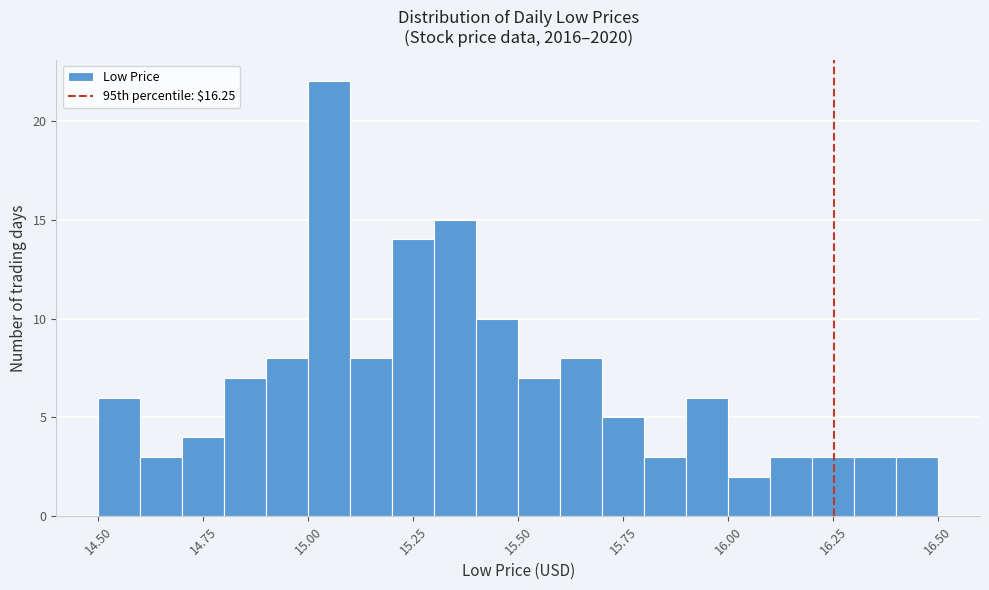

Around what value on the x-axis is the tallest bar? Give the approximate position of its centre, as read against the axis.

15.05